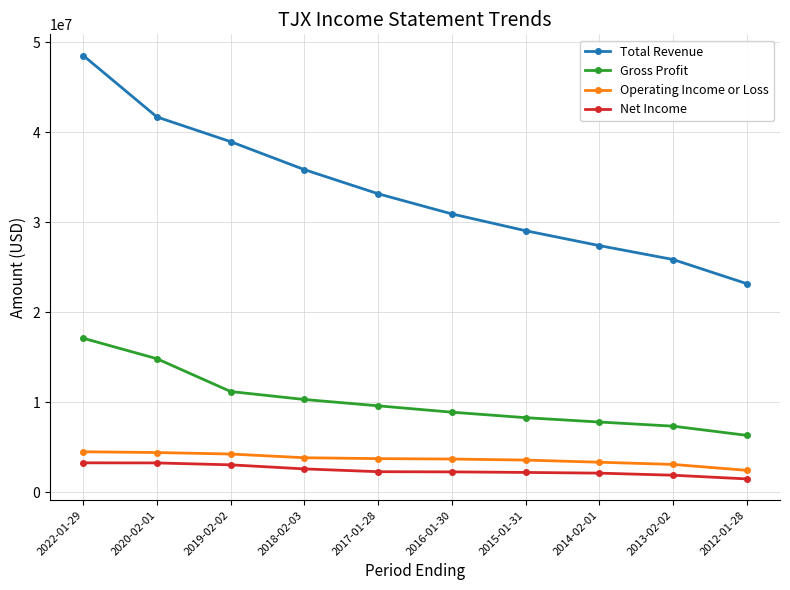

What is the total value across all series at 2018-02-03?

52642500